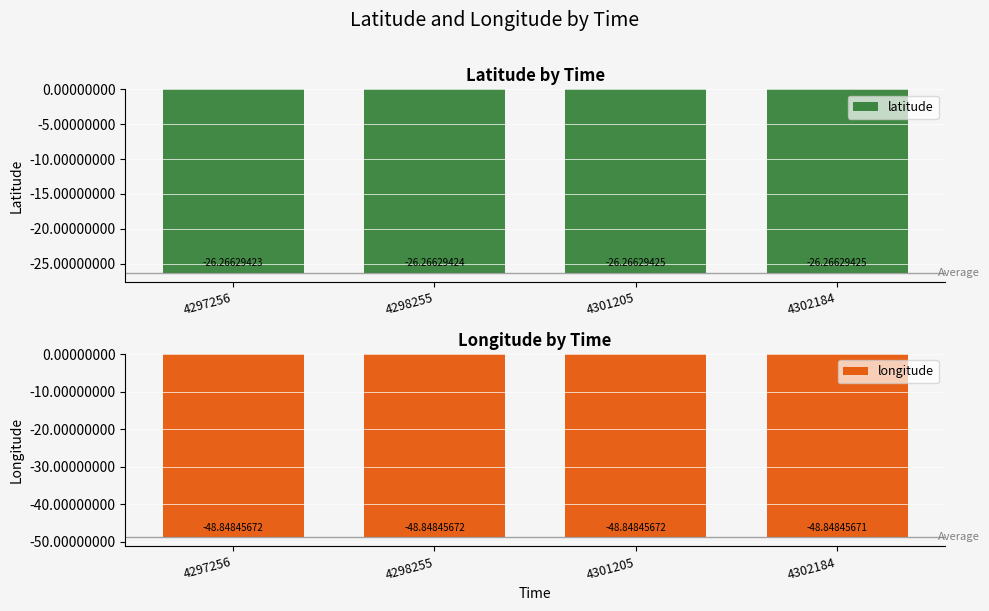

At which label does latitude reach its minimum?

4301205